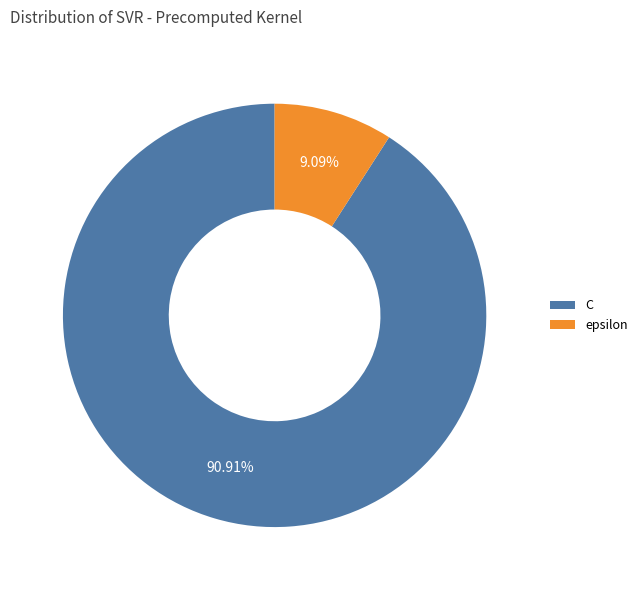

How many segments does this pie chart have?

2